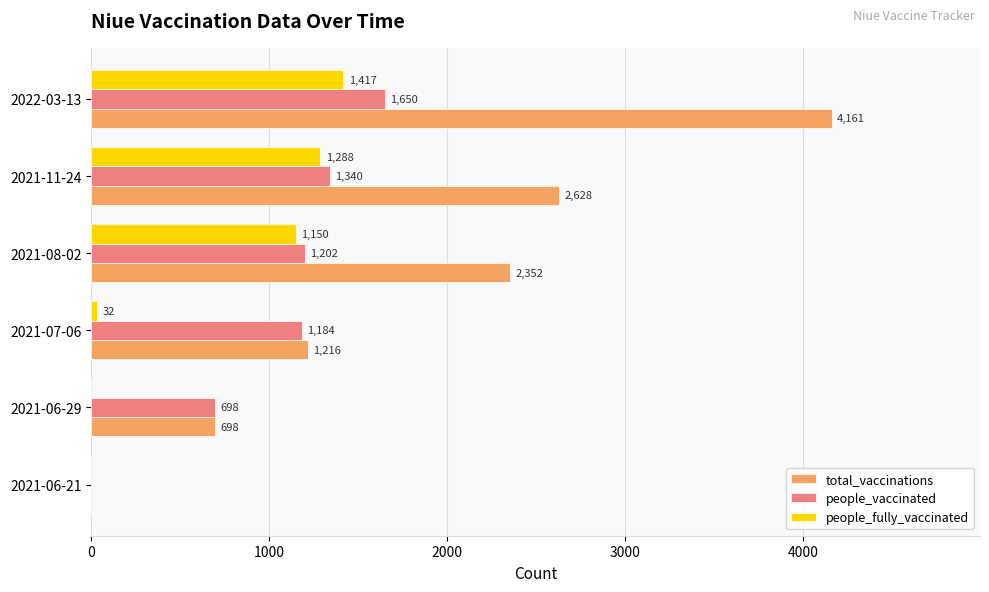

Which category has the highest value in the people_vaccinated series?

2022-03-13